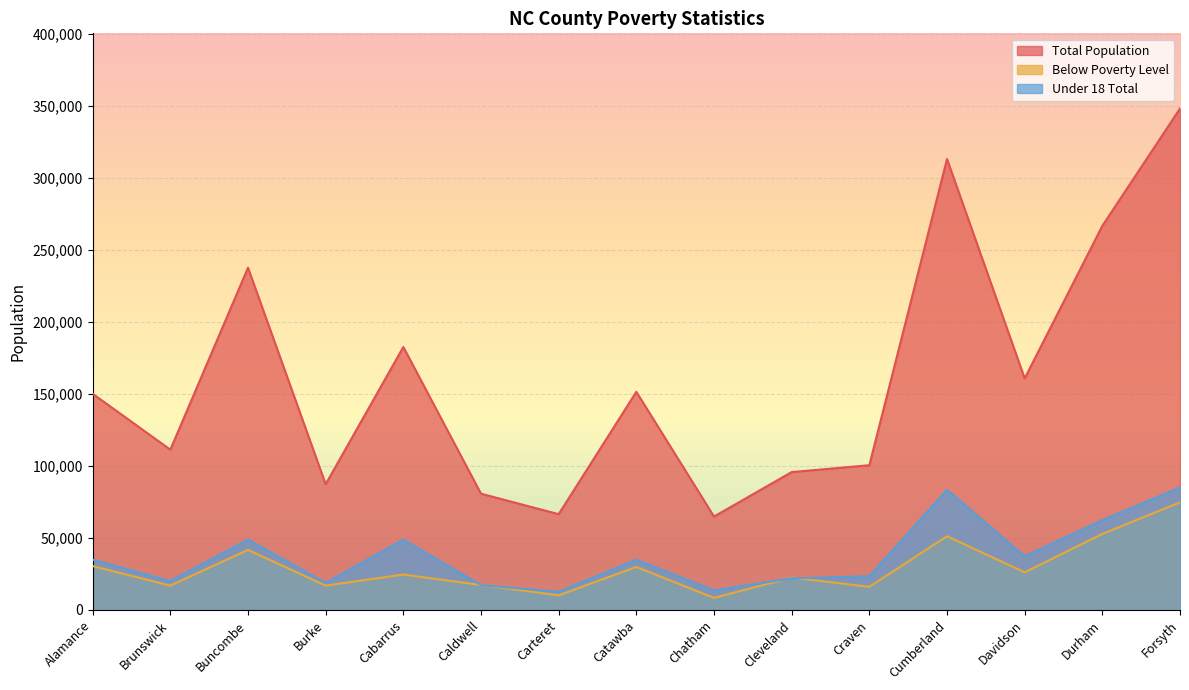

What is the value of the Total Population point at the 3rd from the left?

237783